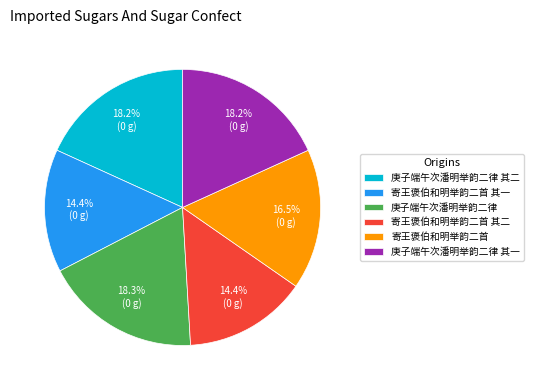

To the nearest percent, what is the difference between the 寄王褒伯和明举韵二首 其二 and 寄王褒伯和明举韵二首 slice percentages?

2%